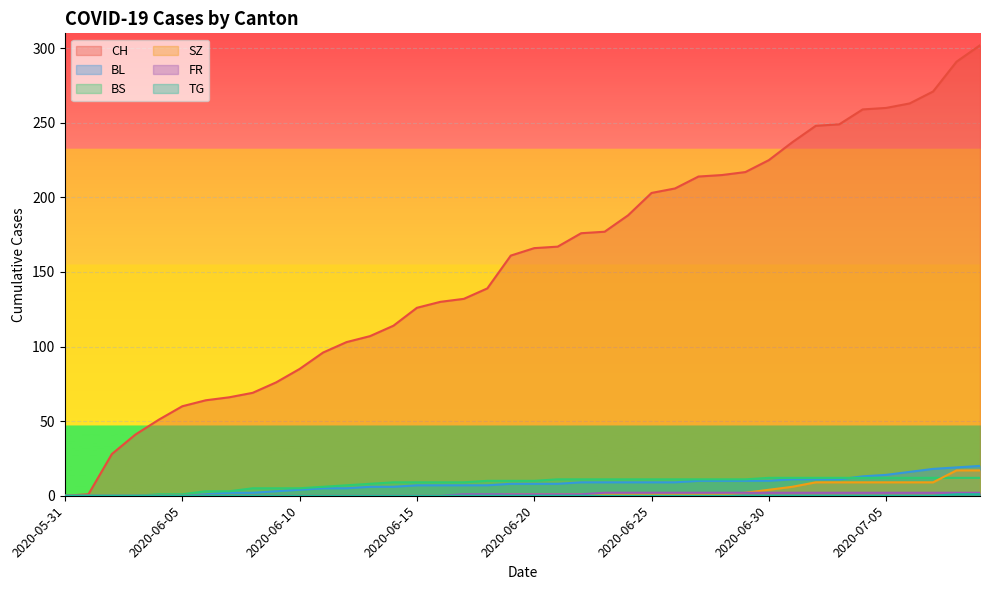

True or false: CH has a value of 120 at 2020-06-08.

False